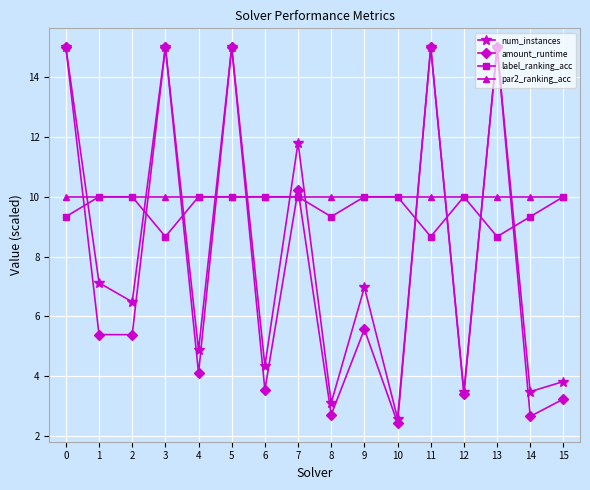

At which category is the sum across all series the highest?

5